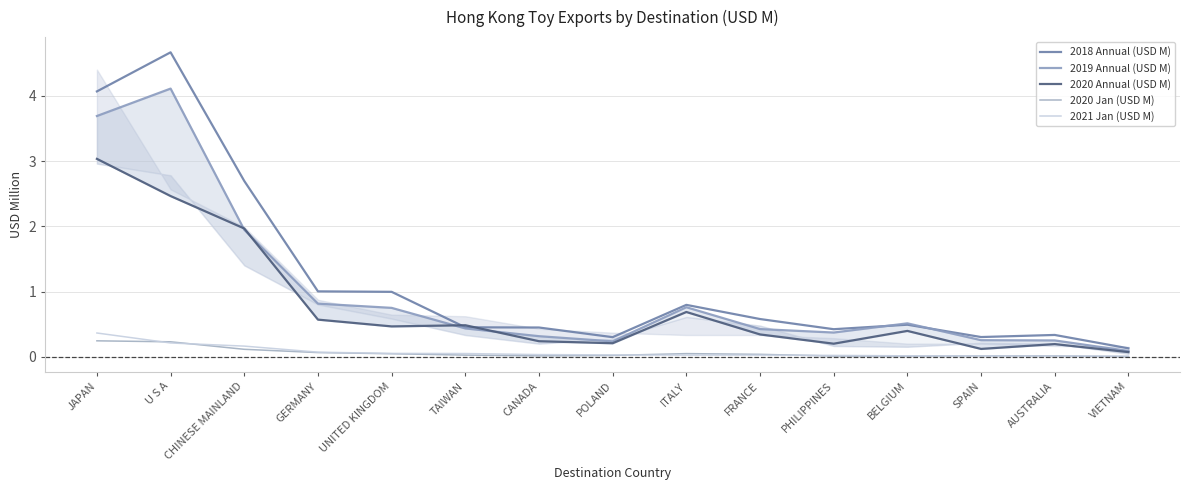

How many times do 2020 Jan (USD M) and 2021 Jan (USD M) cross each other?

6